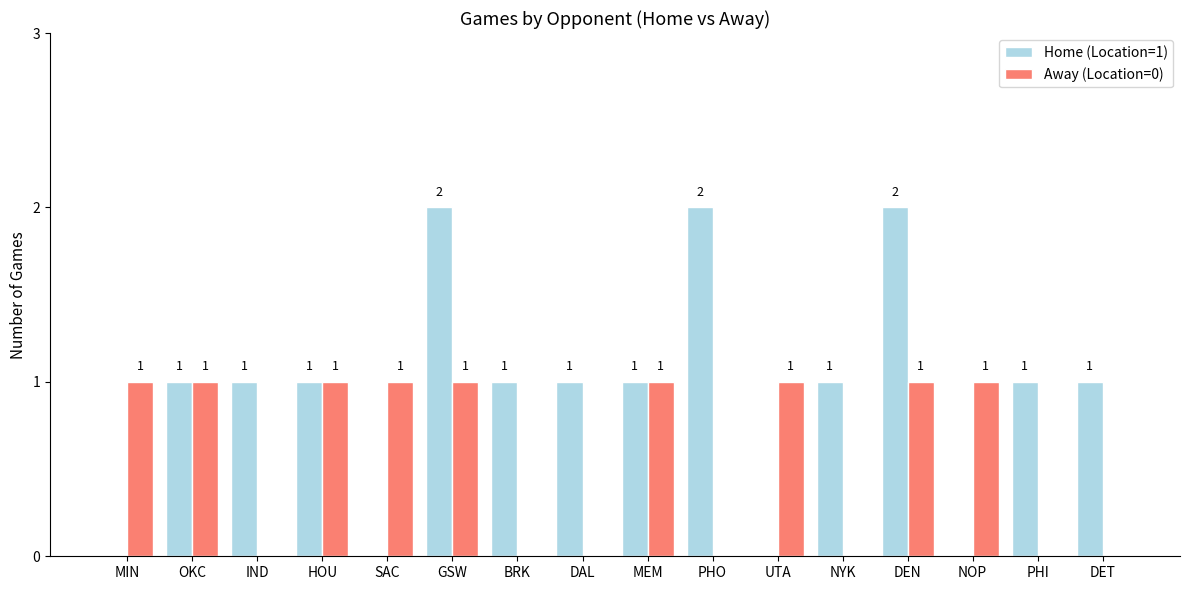

Reading left to right, what are all the values shown in this chart?

Home (Location=1): MIN=0	OKC=1	IND=1	HOU=1	SAC=0	GSW=2	BRK=1	DAL=1	MEM=1	PHO=2	UTA=0	NYK=1	DEN=2	NOP=0	PHI=1	DET=1
Away (Location=0): MIN=1	OKC=1	IND=0	HOU=1	SAC=1	GSW=1	BRK=0	DAL=0	MEM=1	PHO=0	UTA=1	NYK=0	DEN=1	NOP=1	PHI=0	DET=0